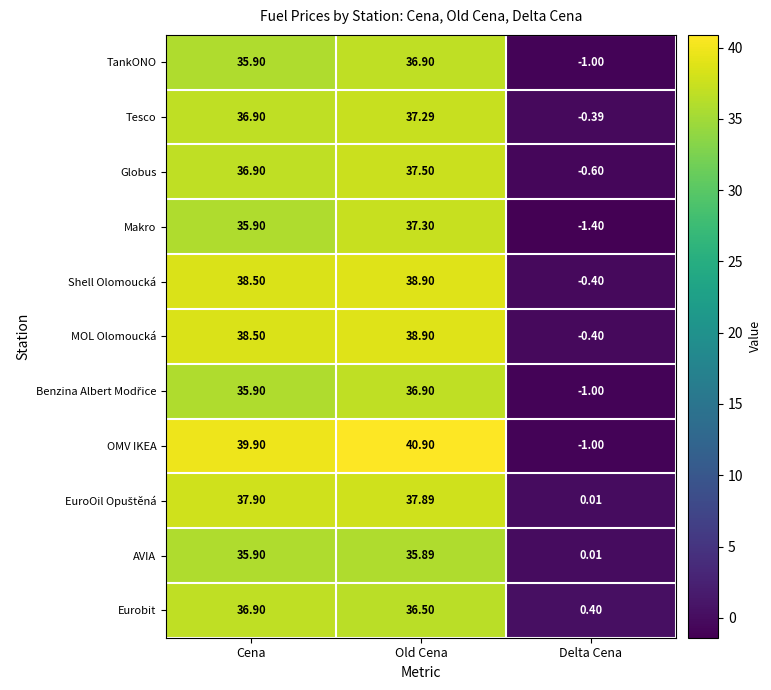

At which label does TankONO reach its peak?

Old Cena